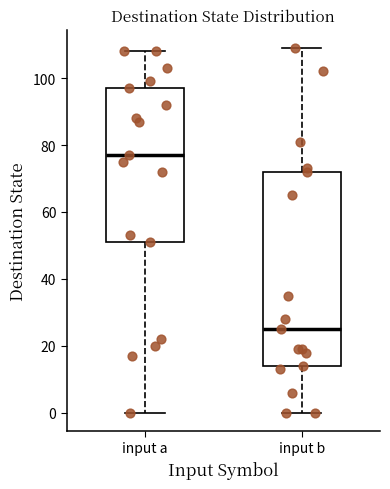

Reading left to right, read every box against the y-axis: the position of its median line, the range the box covers, and the ends of its whiskers. The values are not printed on the chart, so give them approximately, as read against the axis.

input a: median 78, box 52 to 98, whiskers 0 to 108
input b: median 26, box 14 to 72, whiskers 0 to 110